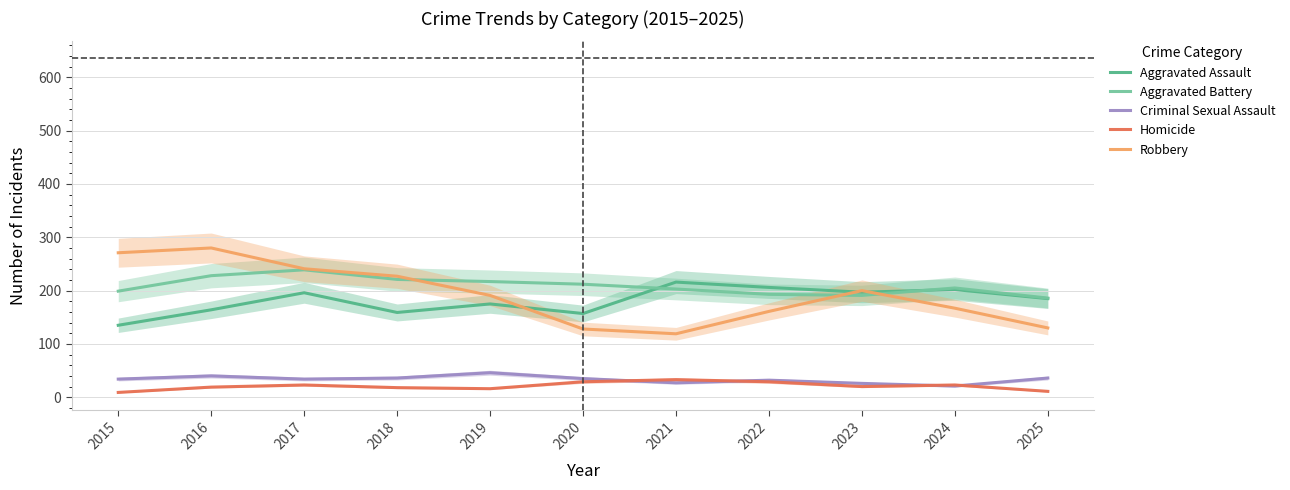

What is the sum of the Criminal Sexual Assault values at 2019 and 2024?

67